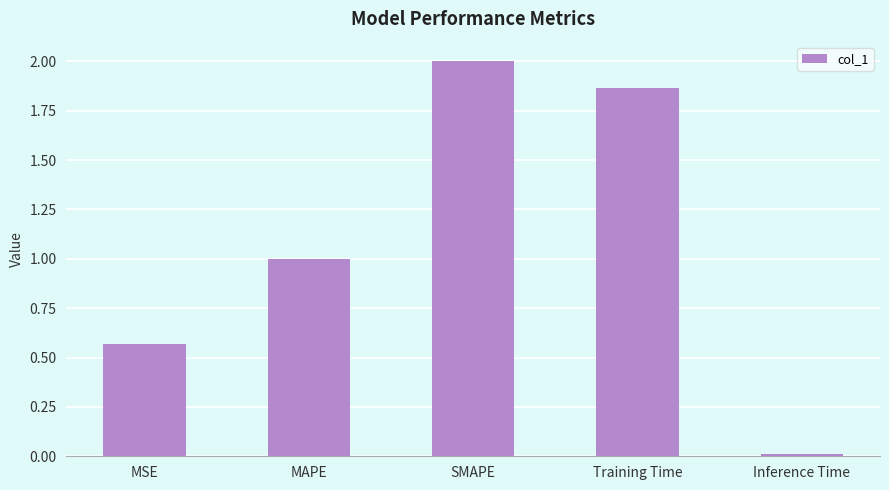

Rank the categories by value from highest to lowest.

SMAPE, Training Time, MAPE, MSE, Inference Time